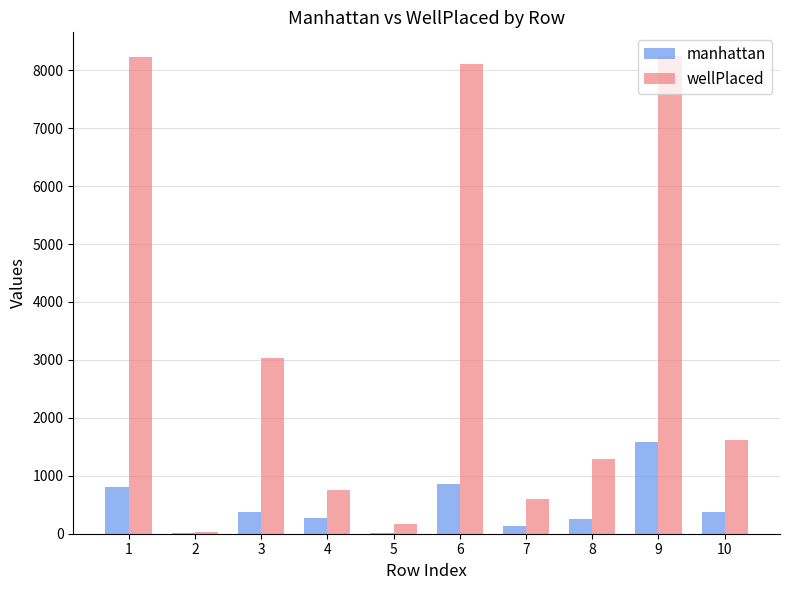

What is the sum of all wellPlaced values?

32094